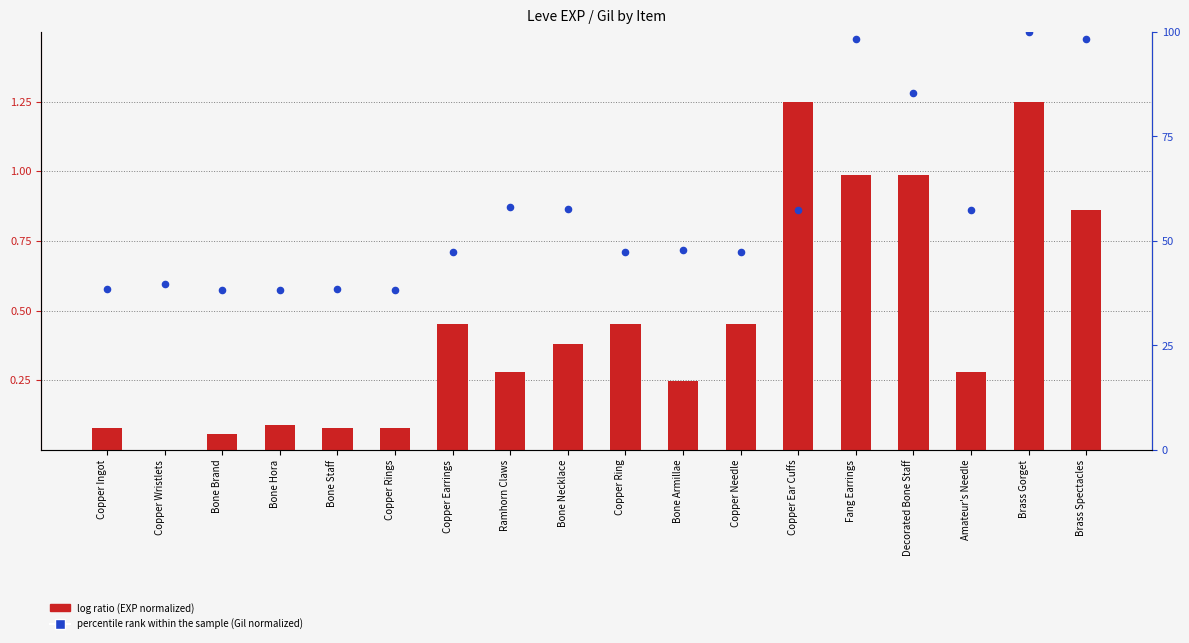

Which series has the widest spread of Y values?

percentile rank within the sample (Gil normalized)